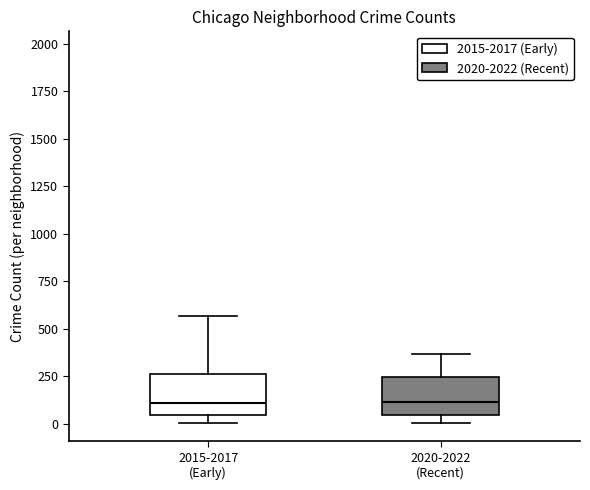

Reading left to right, read every box against the y-axis: the position of its median line, the range the box covers, and the ends of its whiskers. The values are not printed on the chart, so give them approximately, as read against the axis.

2015-2017 (Early): median 100, box 50 to 250, whiskers 0 to 550
2020-2022 (Recent): median 100, box 50 to 250, whiskers 0 to 350